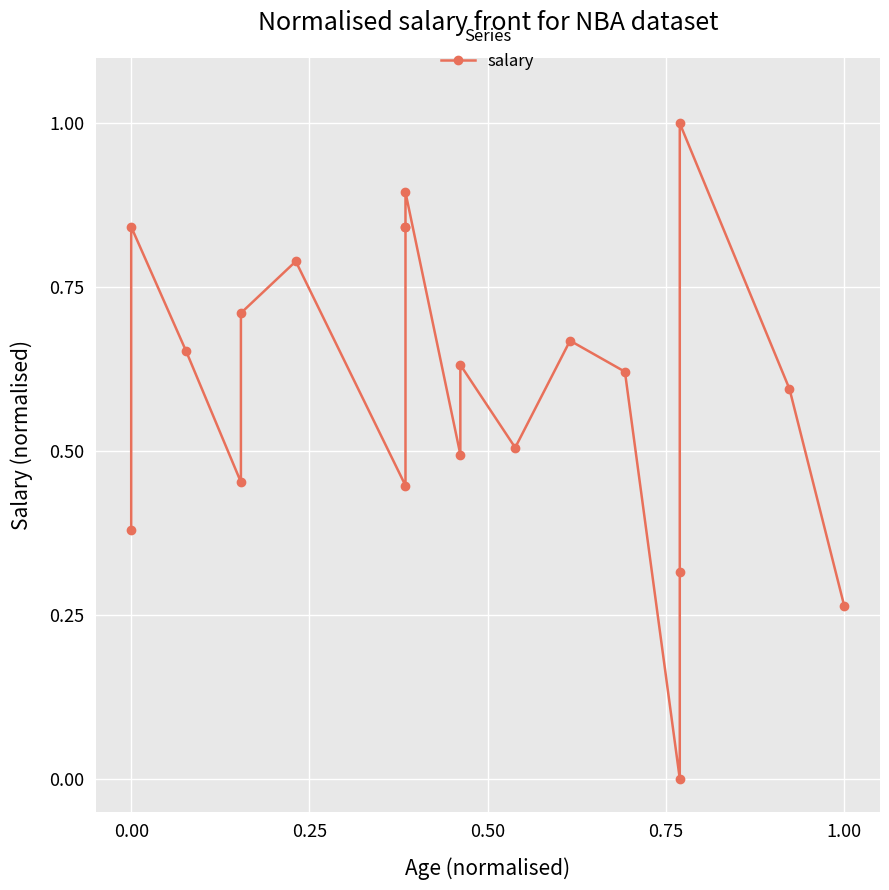

What is the difference between the maximum and minimum values?

1.0